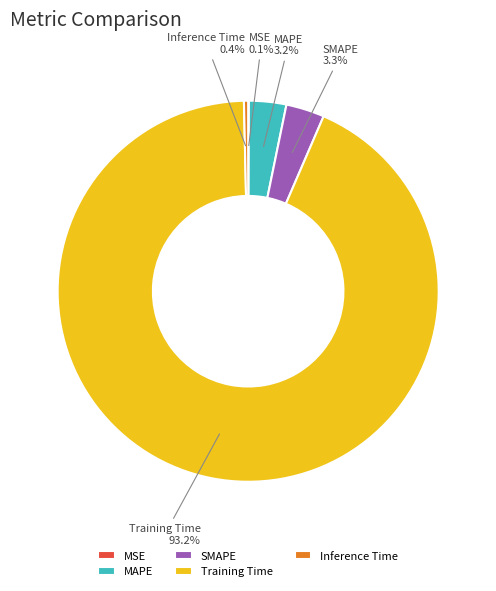

Combined, do SMAPE and Inference Time account for over 50%?

No